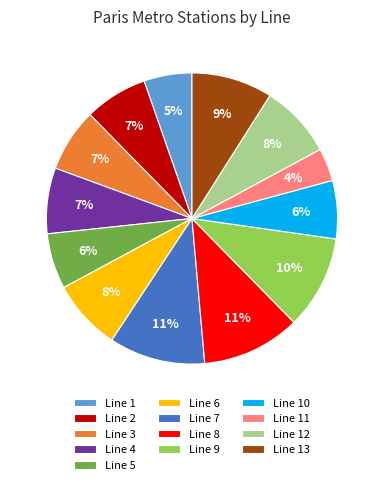

Approximately how many times larger is the value at Line 2 compared to Line 6?

0.9